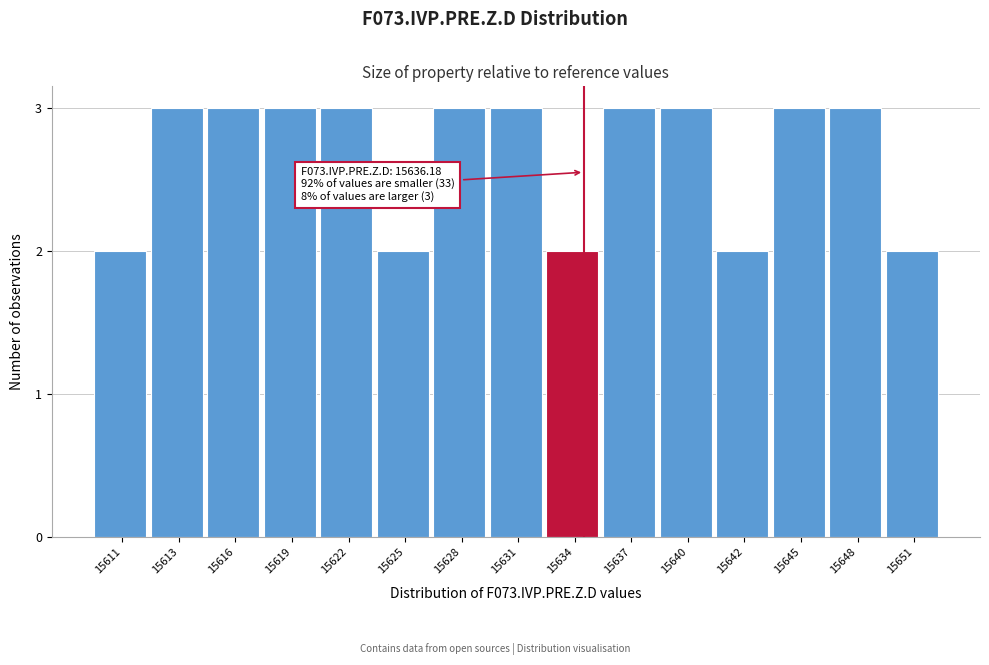

Reading left to right, list all the values displayed in this chart.

2	3	3	3	3	2	3	3	2	3	3	2	3	3	2